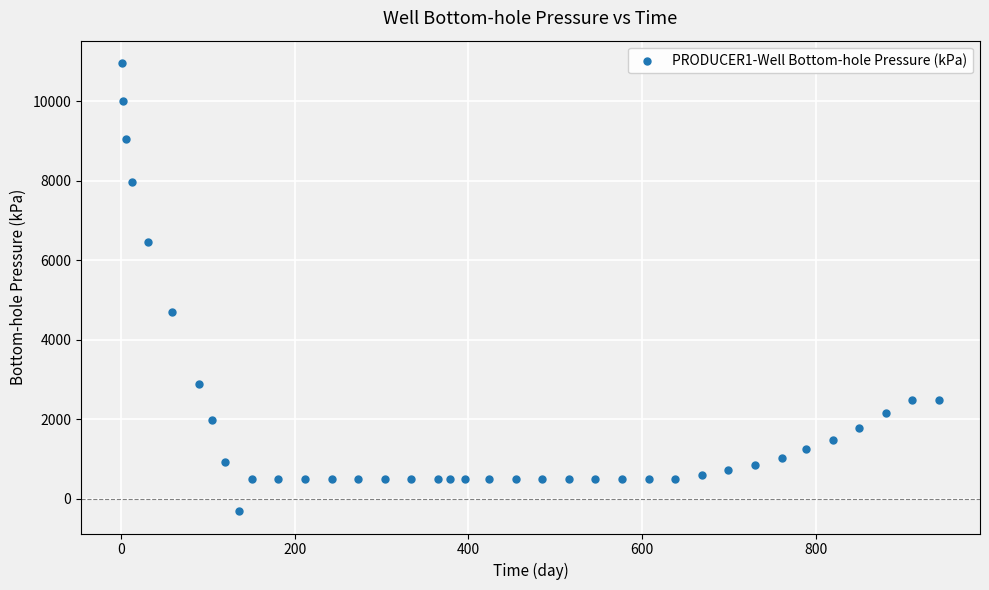

What is the range of X values (max minus min)?

941.0